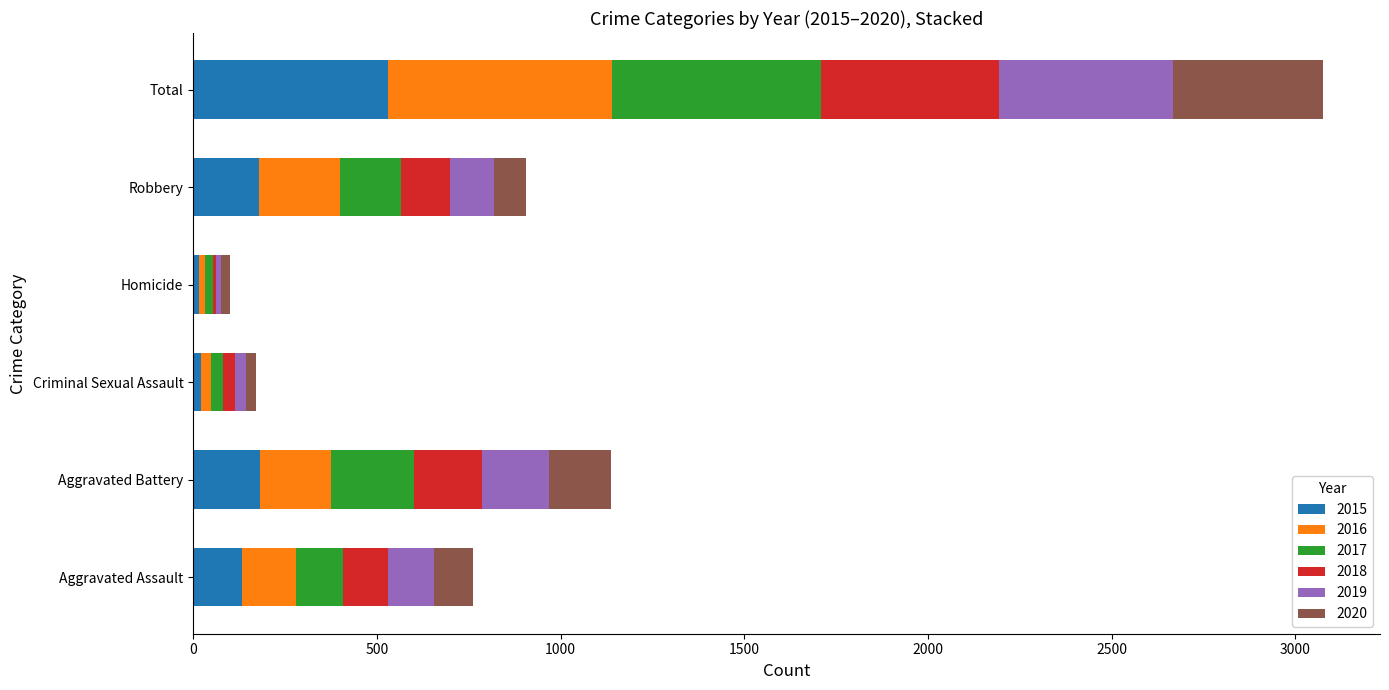

What is the approximate value of 2015 at Aggravated Assault?

132